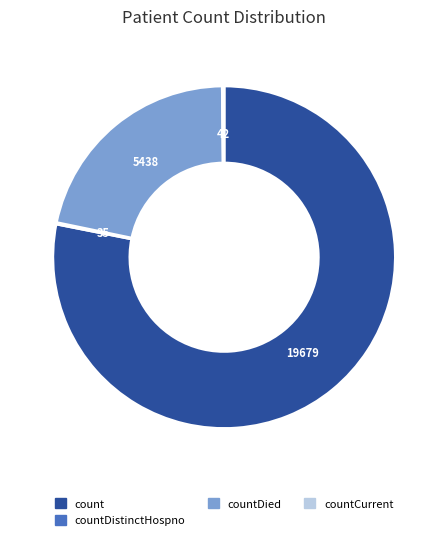

Is there a majority slice in this chart?

Yes